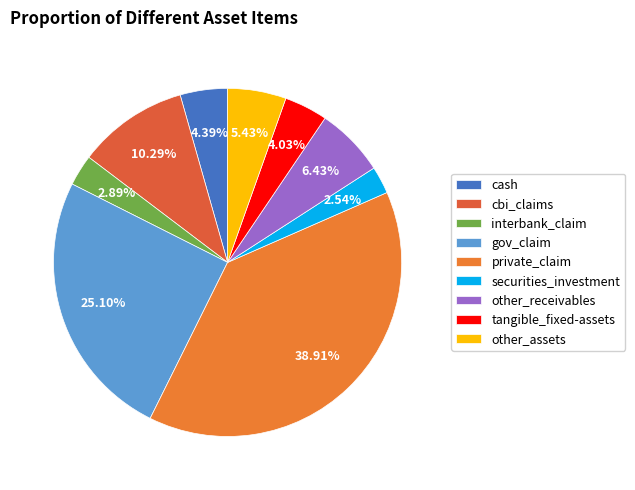

Count the number of slices in the pie.

9